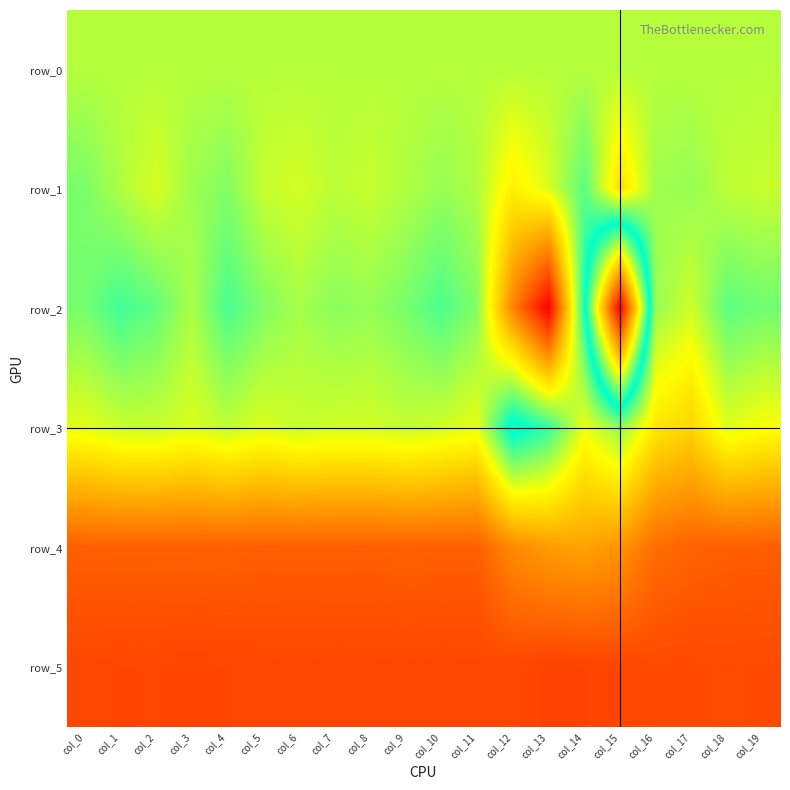

What is the difference between the highest and lowest values at col_19?

951.0